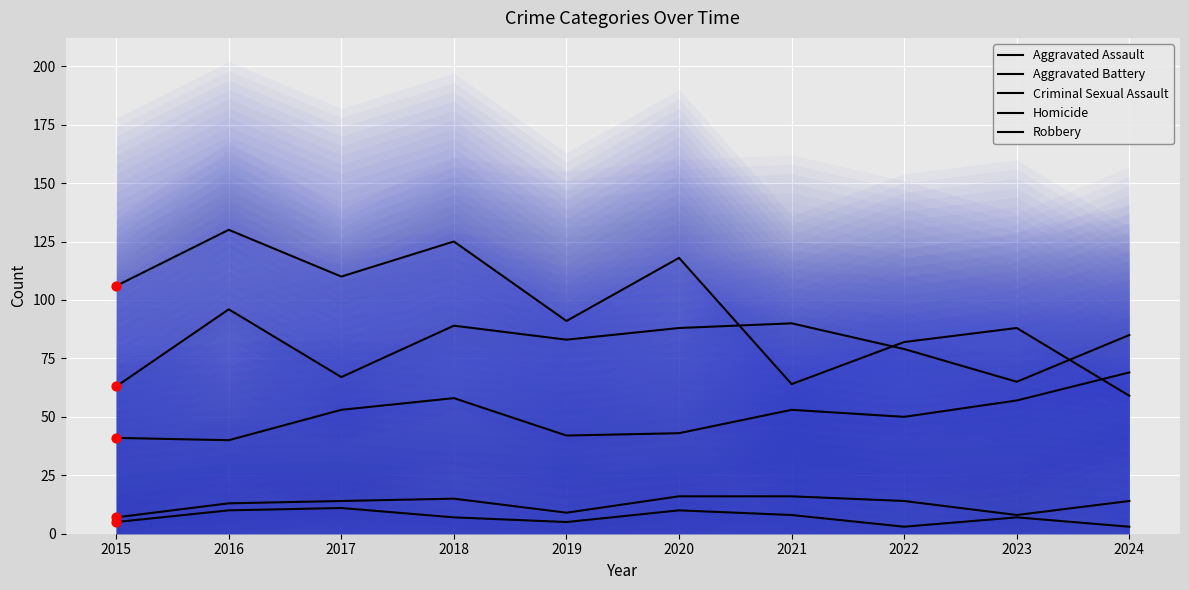

At how many categories does at least one series exceed 70?

10